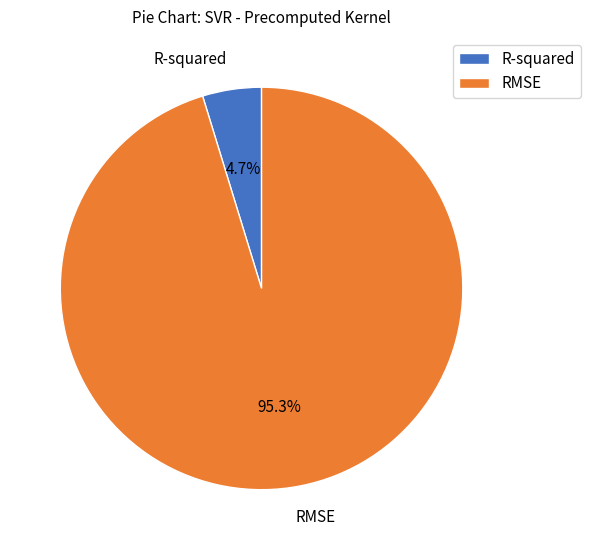

Between RMSE and R-squared, which is larger?

RMSE